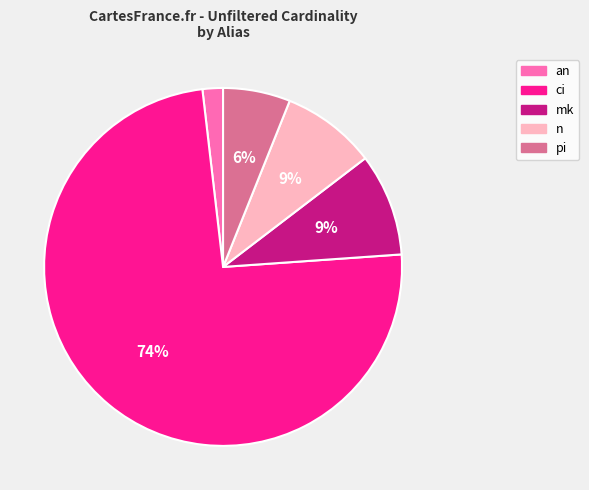

What percentage is the pi slice, to the nearest percent?

6%